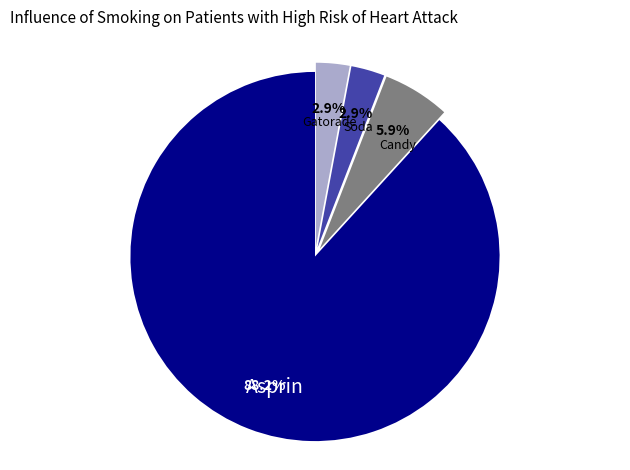

Between Candy and Soda, which is larger?

Candy